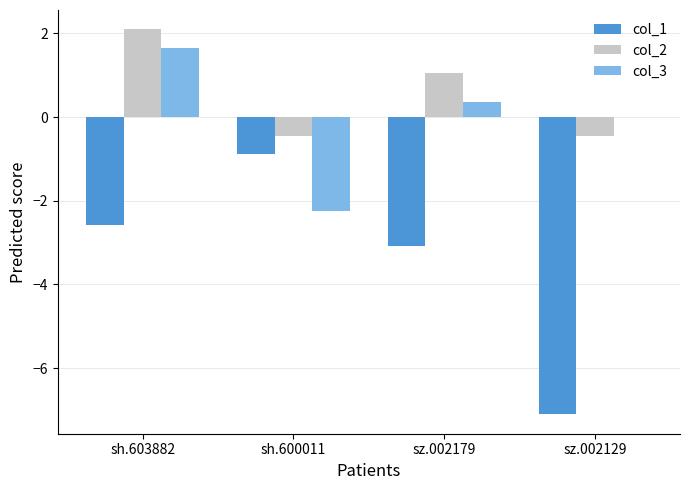

Which series changed the most between sh.603882 and sz.002129?

col_1